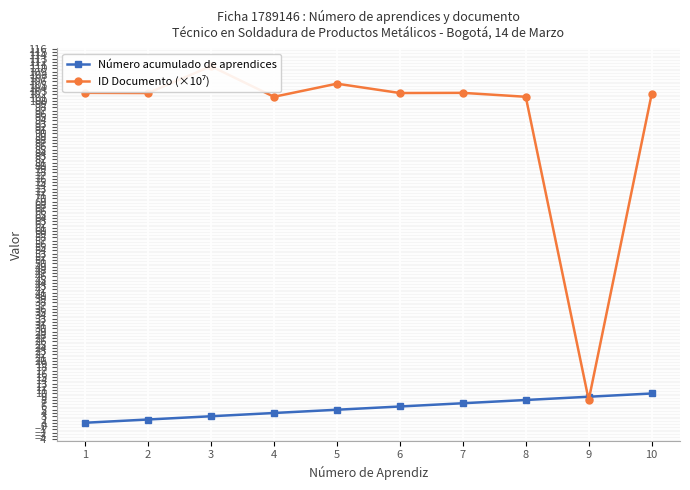

Which has a higher value, 5 or 8?

8